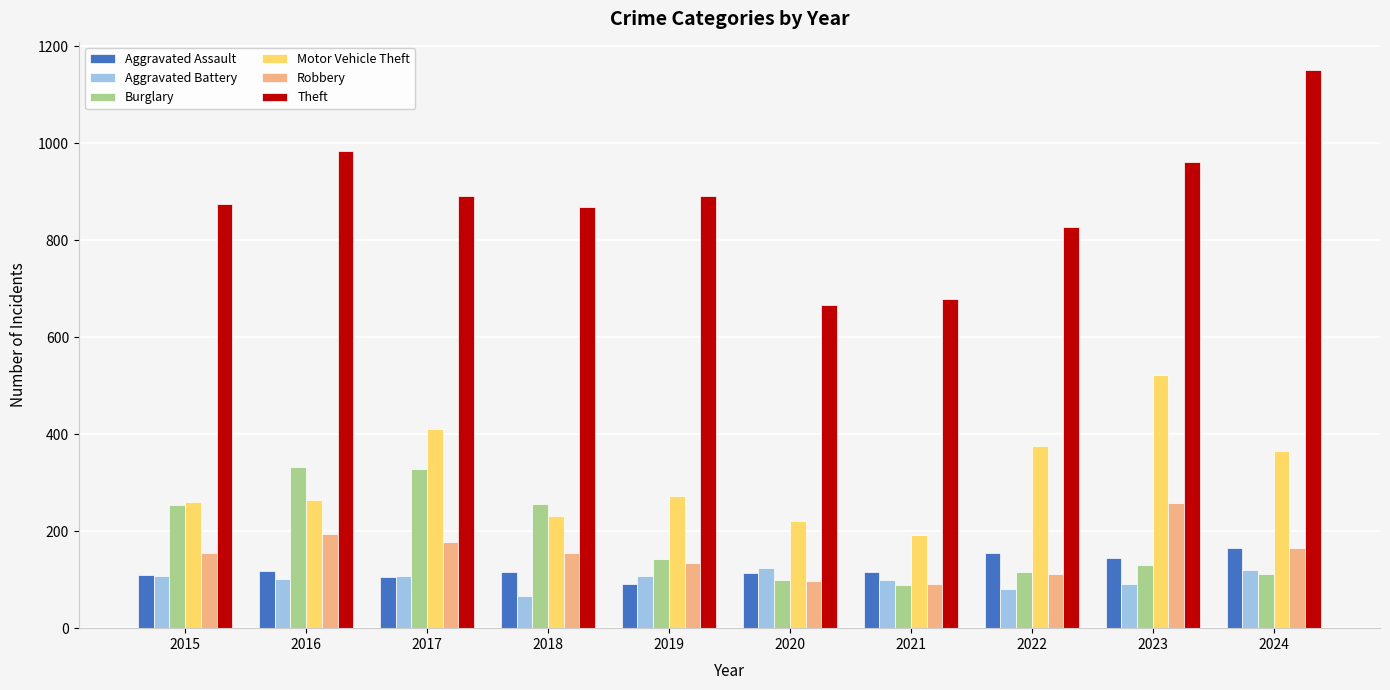

What is the approximate value of Motor Vehicle Theft at 2019, to the nearest 50?

250